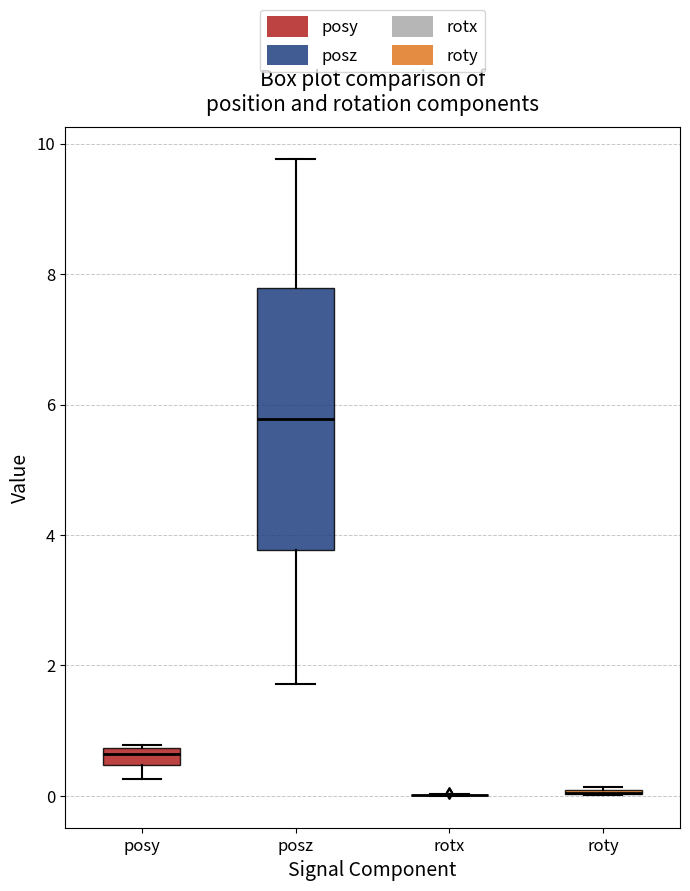

Comparing the boxes themselves (not the whiskers), which one is the tallest?

posz